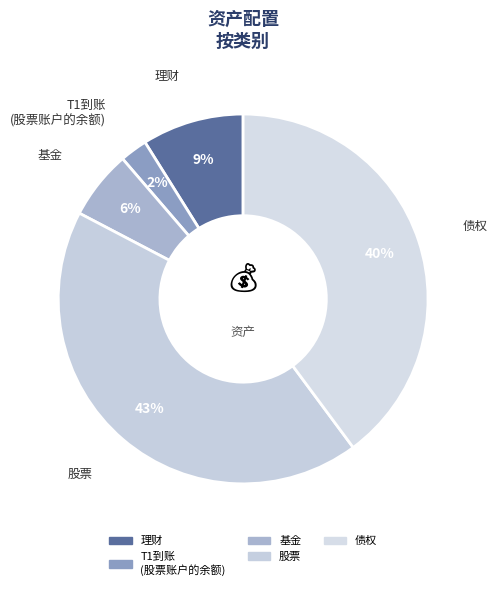

Count the number of slices in the pie.

5